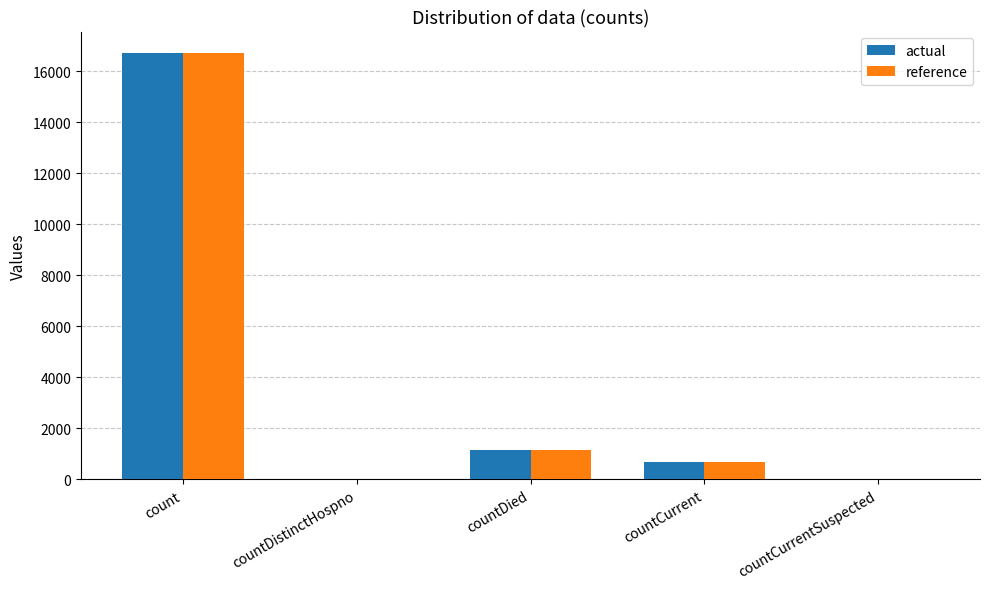

What is the average value of the actual series?

3708